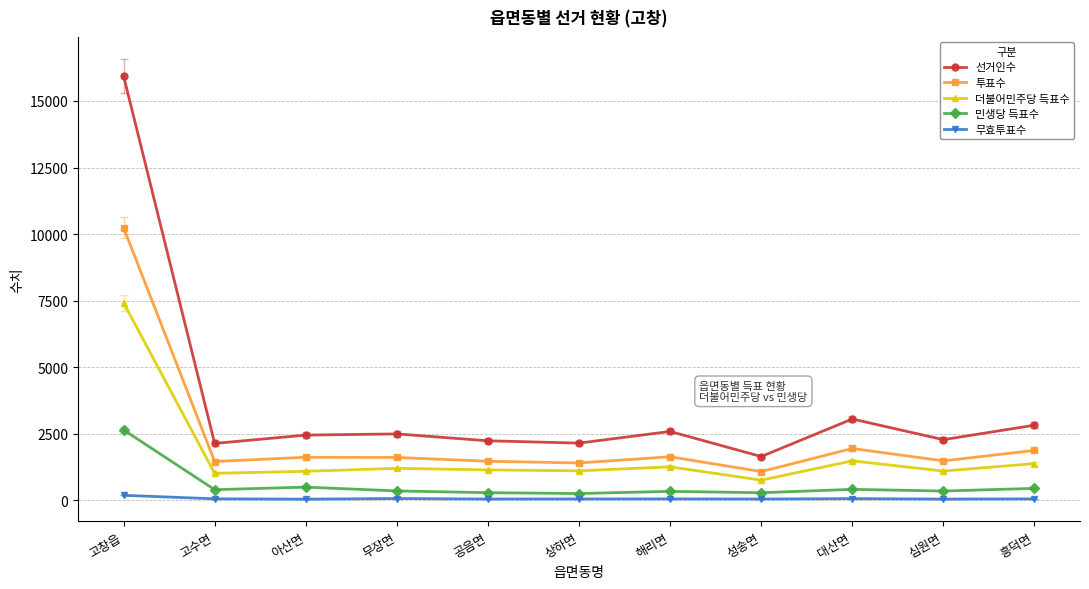

True or false: 투표수 and 선거인수 intersect in this chart.

False